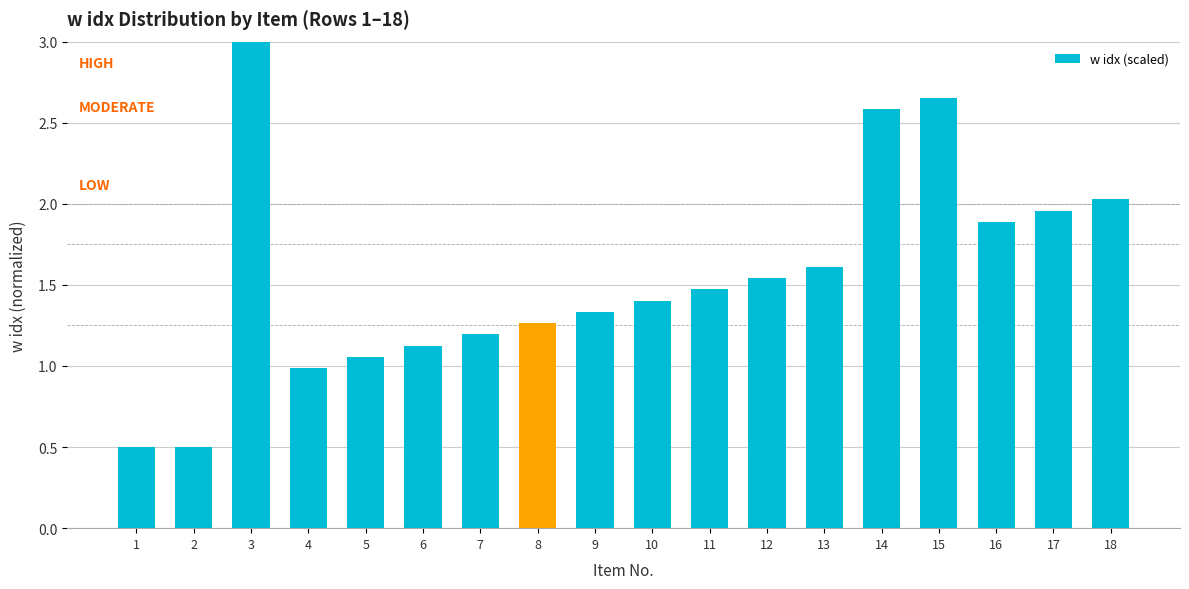

What is the difference between the maximum and minimum values?

2.5